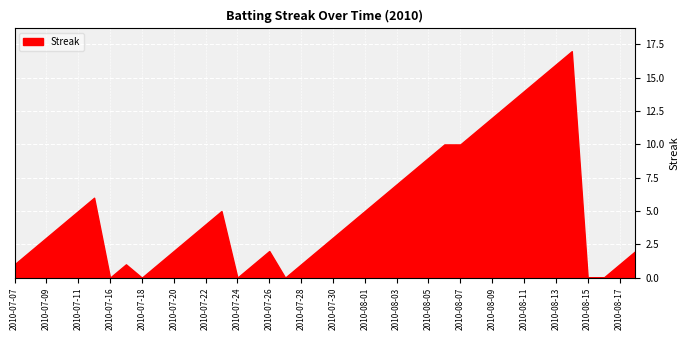

What position from the left is 2010-08-02?

24